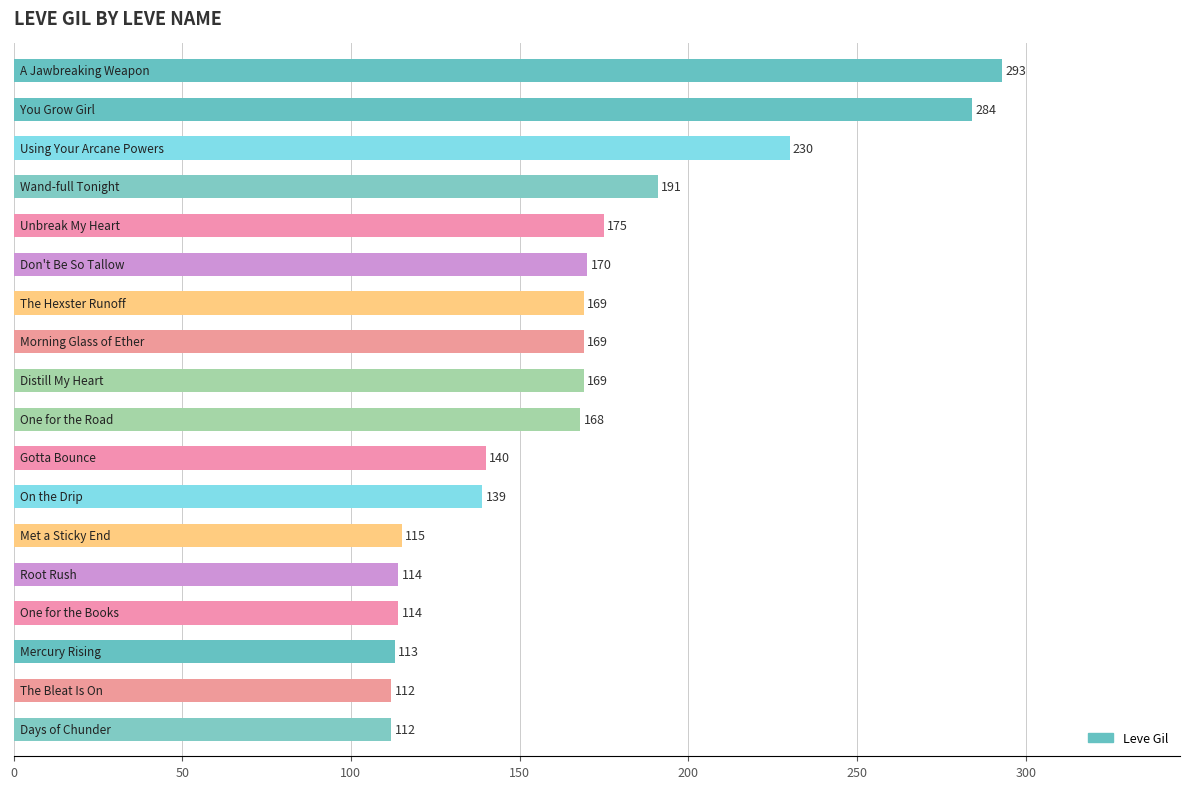

What is the difference between the maximum and minimum values?

181